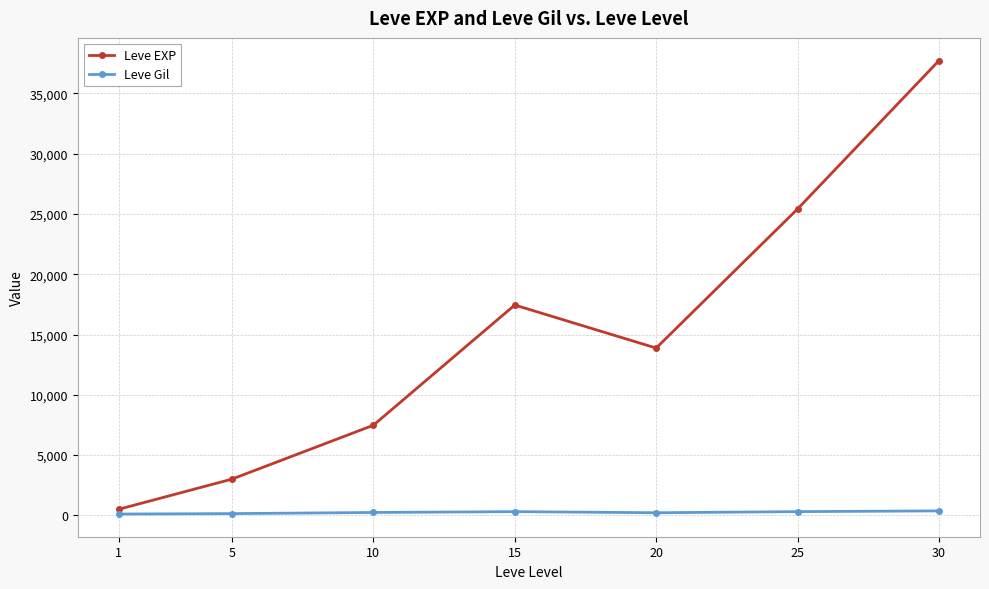

Which series changed the most between 1 and 25?

Leve EXP